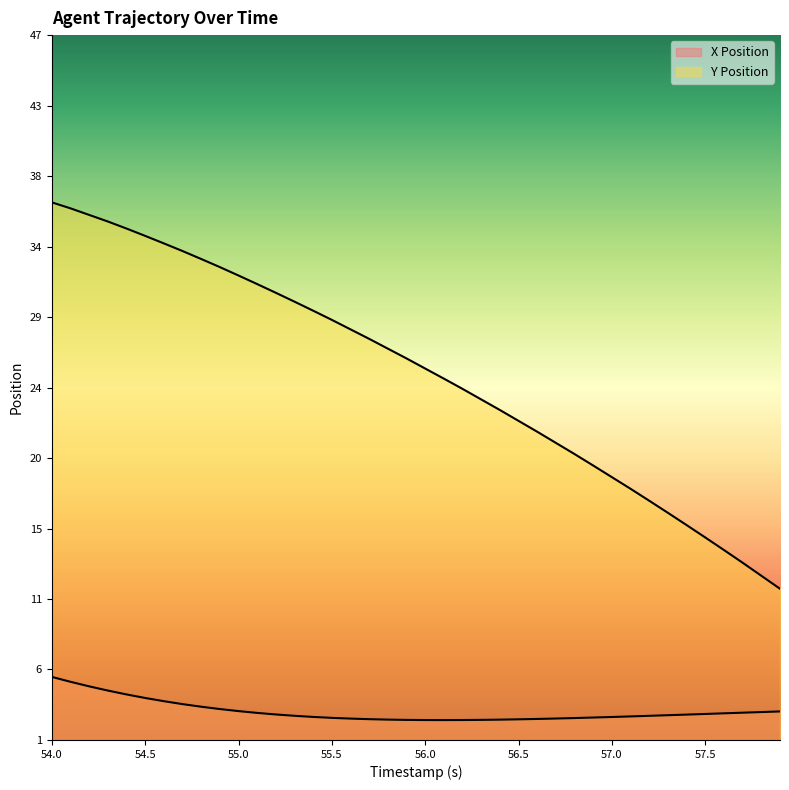

True or false: Y Position has more than 1 points higher than both neighbors.

False